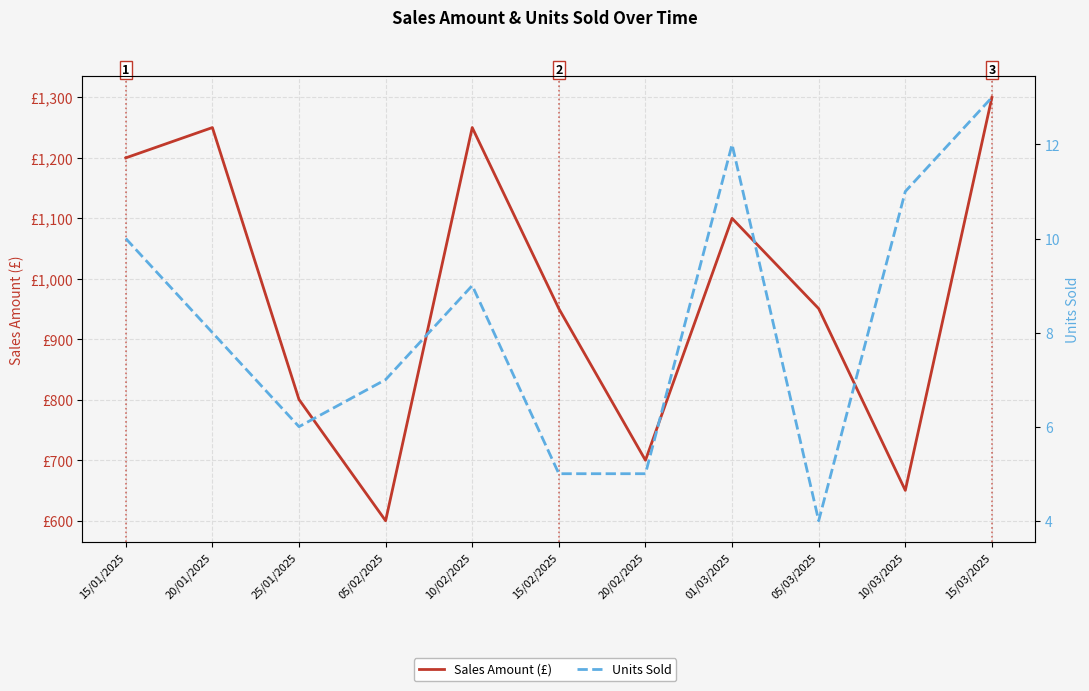

Reading right to left, transcribe all the data shown in this chart.

Sales Amount (£): 1300.0	650.2	950.8	1100.0	700.0	950.8	1250.2	600.0	800.5	1250.2	1200.0
Units Sold: 13.0	11.0	4.0	12.0	5.0	5.0	9.0	7.0	6.0	8.0	10.0